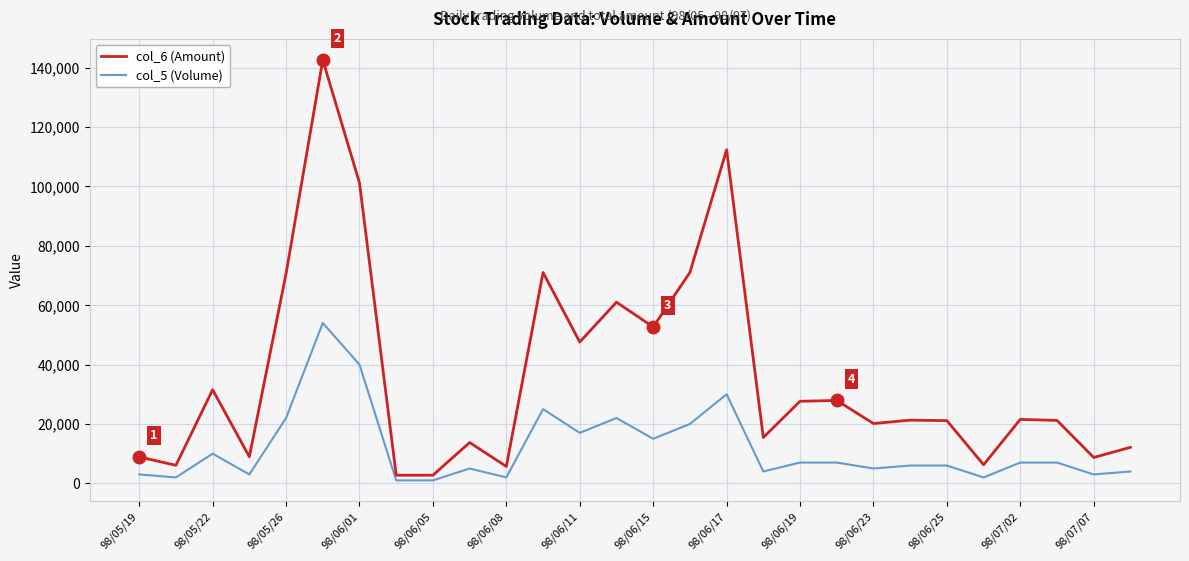

Which series has the largest total across all categories?

col_6 (Amount)